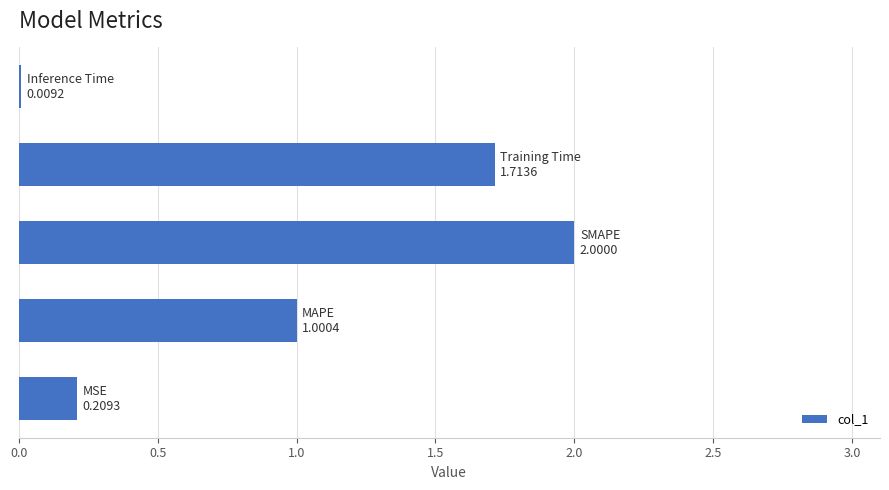

What is the maximum value shown in the chart?

2.0